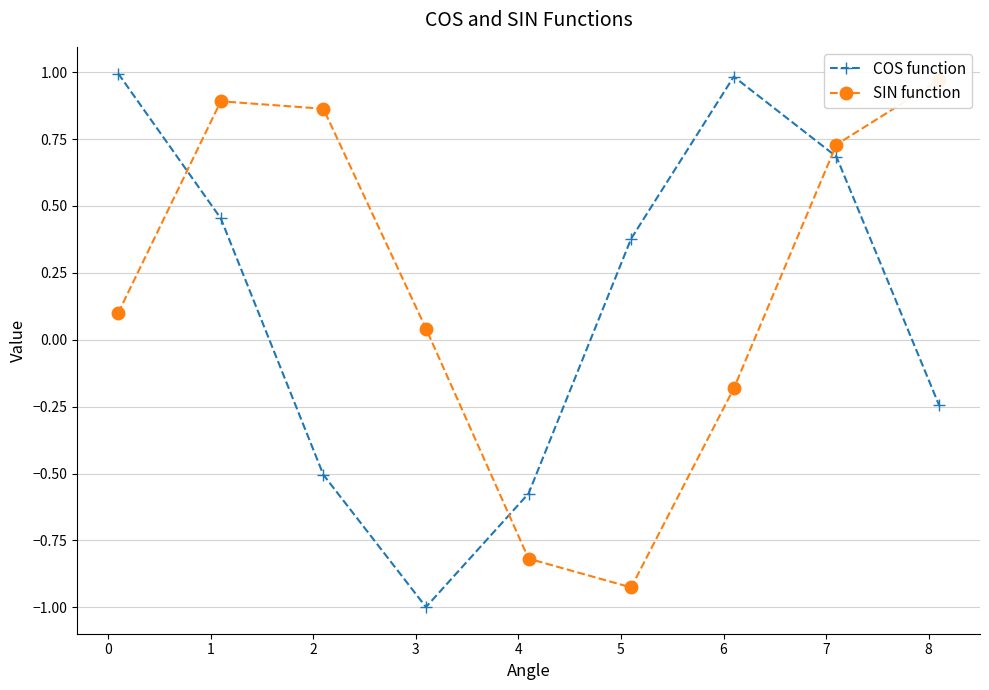

In SIN function, how many points are lower than both neighbors (excluding endpoints)?

1